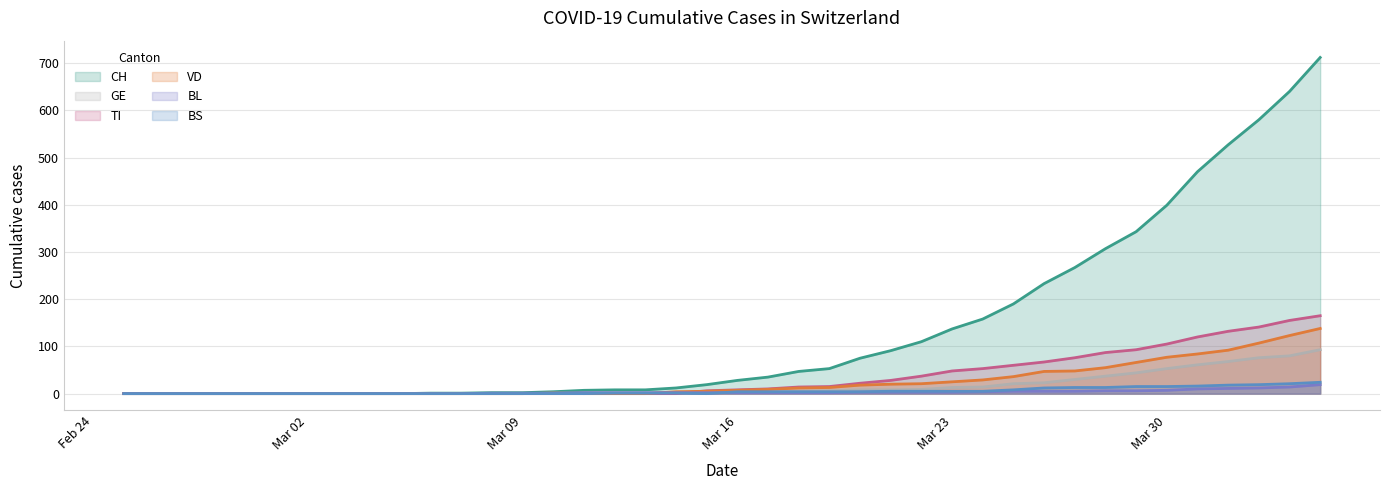

List the series in order of their peak value, highest first.

CH, TI, VD, GE, BS, BL